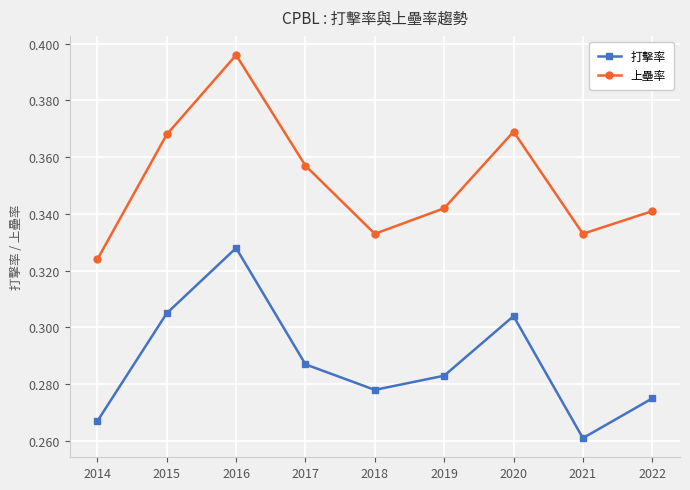

Which label corresponds to the smallest value in the chart?

2021